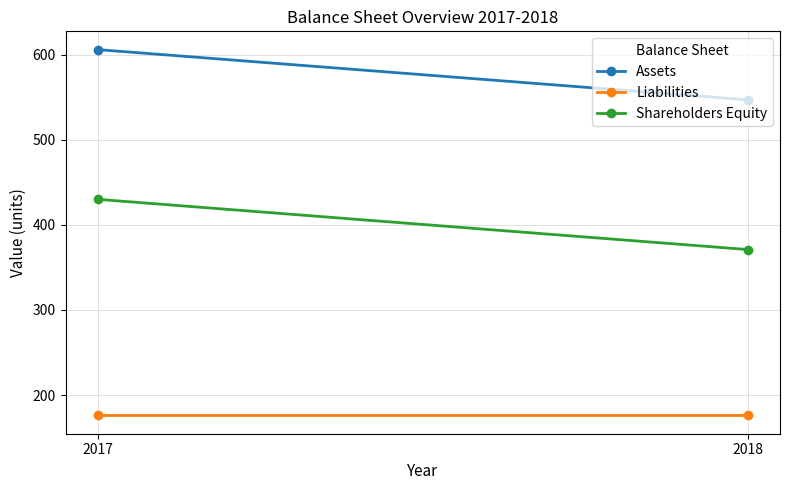

What is the difference between the highest and lowest values at 2017?

430